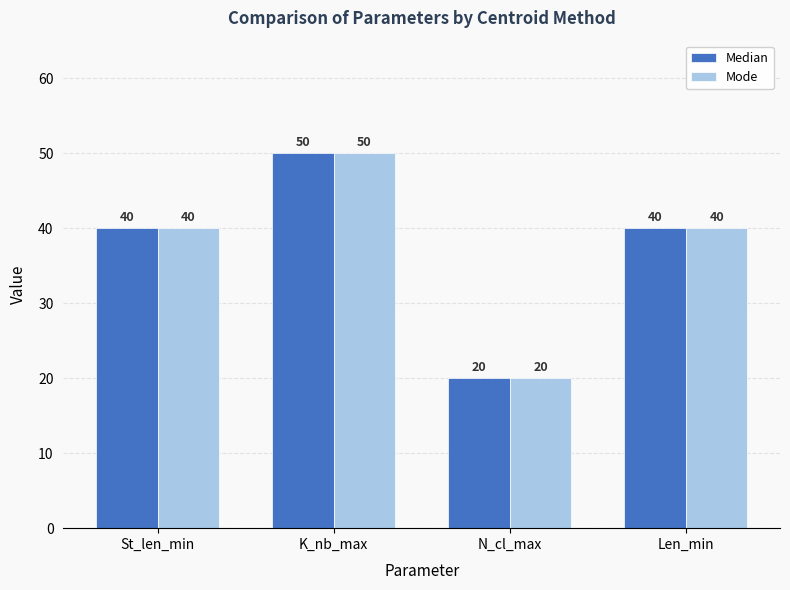

How many values in the Mode series are below 40?

1